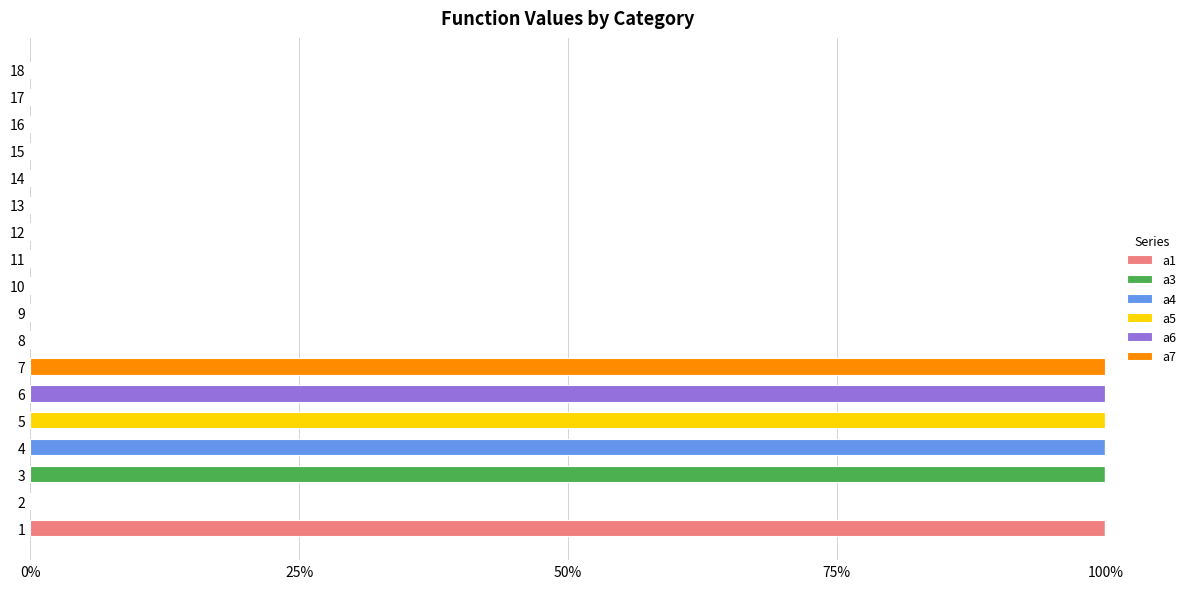

The a1 series shows 0 at 16. True or false?

True